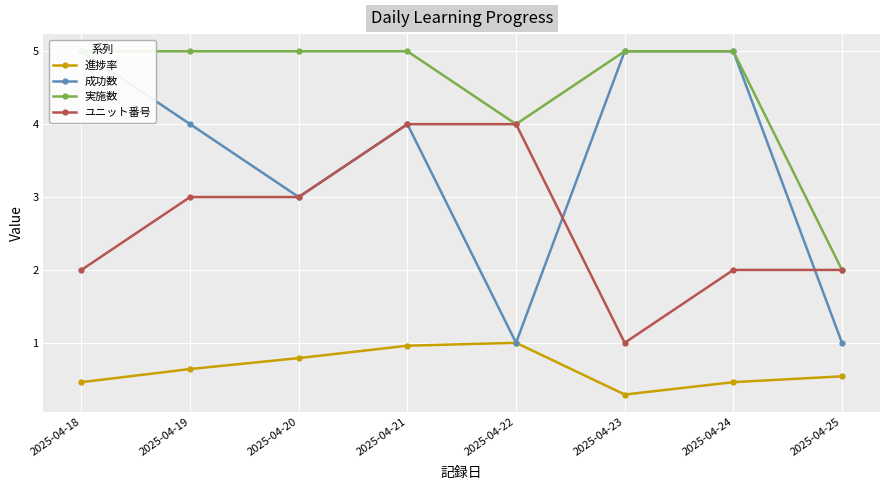

What is the difference between the second highest and second lowest values in the ユニット番号 series?

2.0